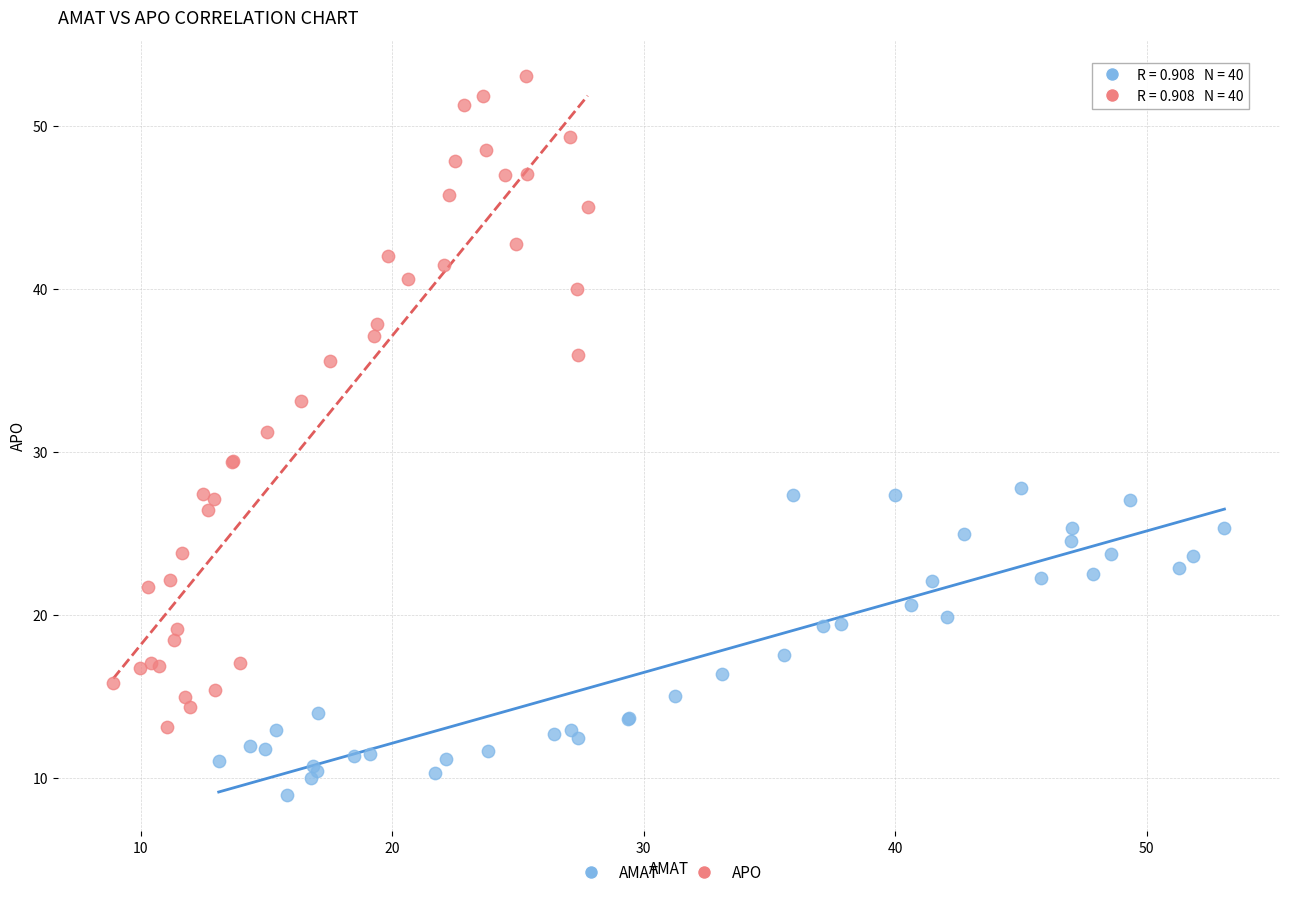

Which series contains the lowest Y value?

AMAT